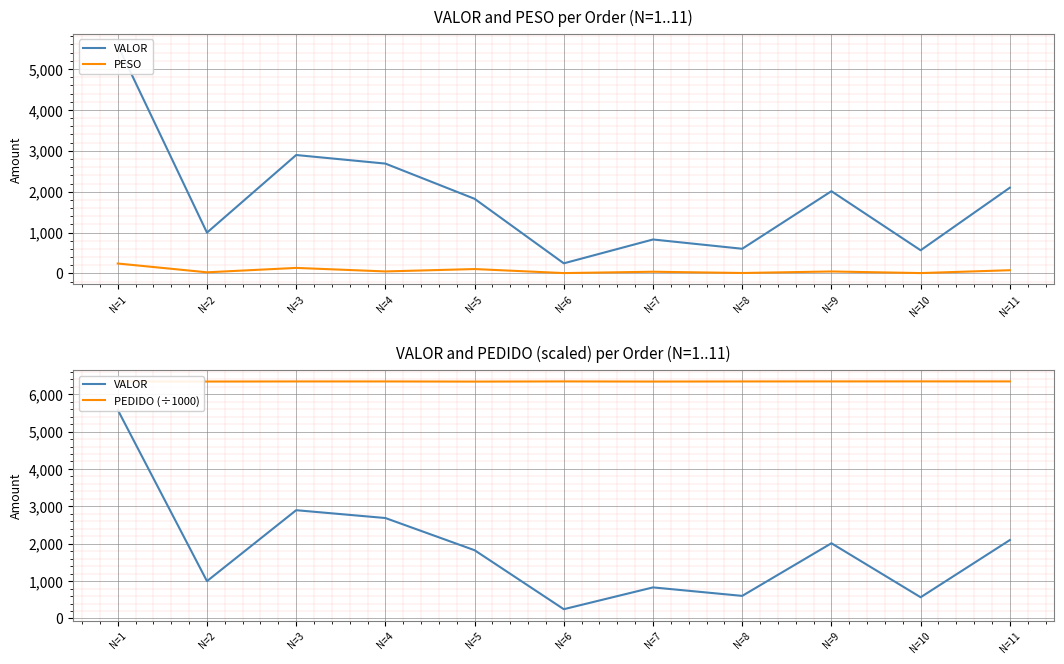

True or false: PESO and PEDIDO (÷1000) cross at least once.

False